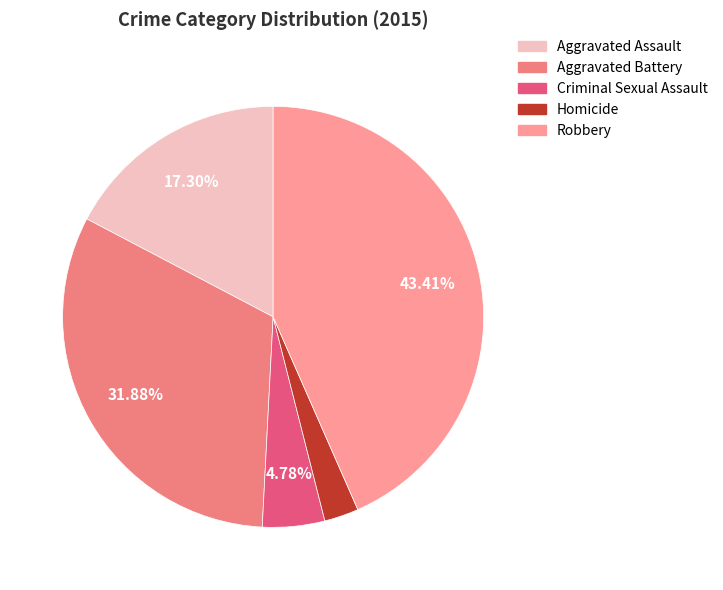

To the nearest percent, what is the difference between the Criminal Sexual Assault and Aggravated Assault slice percentages?

13%